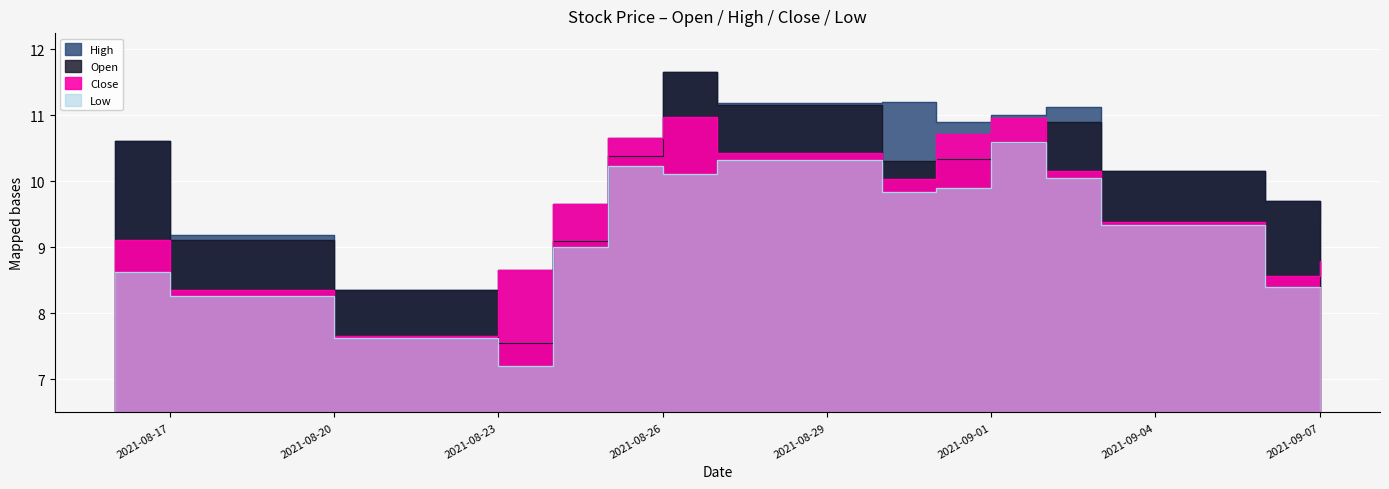

What is the sum of all Open values?

148.3